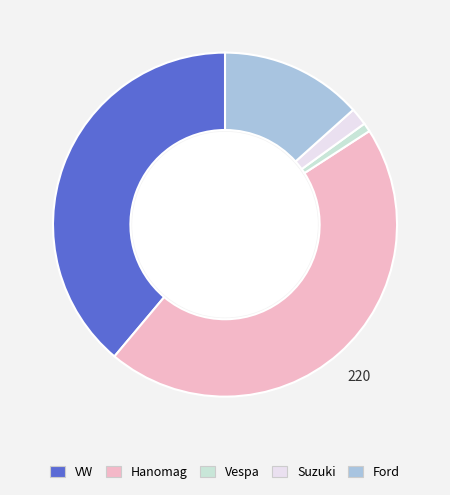

Rank the categories by value from highest to lowest.

Hanomag, VW, Ford, Suzuki, Vespa